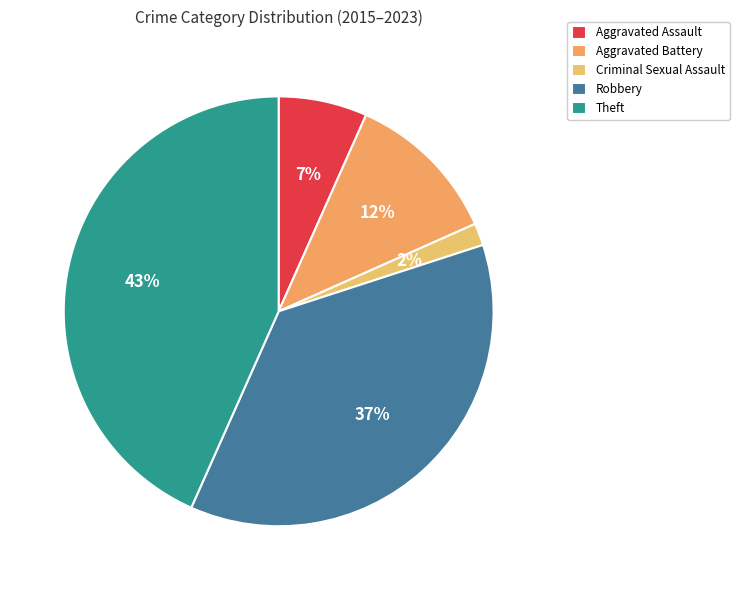

To the nearest percent, what is the average slice percentage?

20%